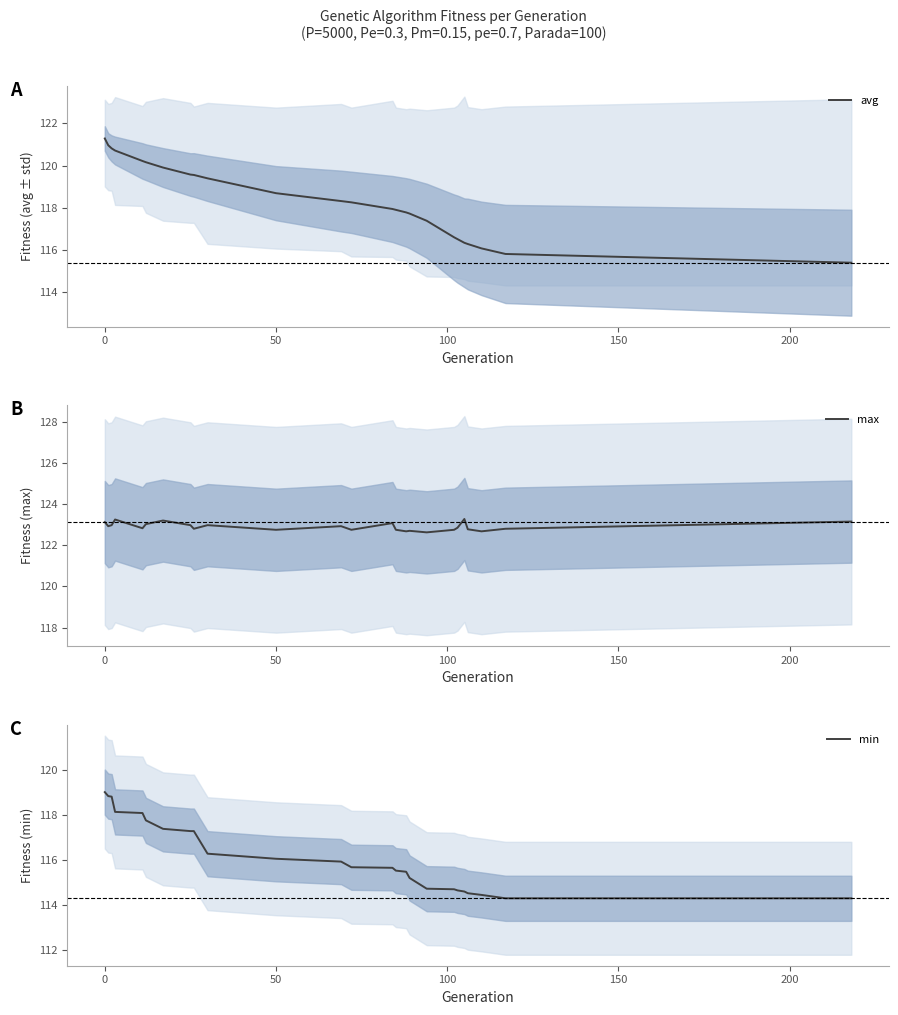

What is the average value of the min series?

116.2